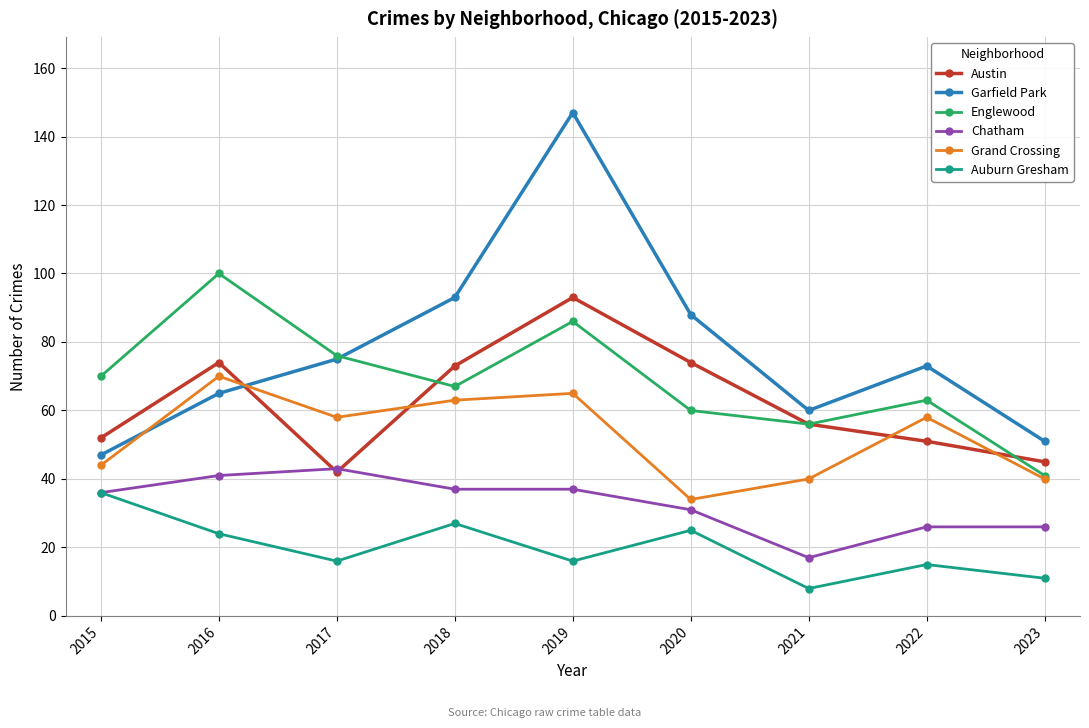

What is the sum of all Chatham values?

294